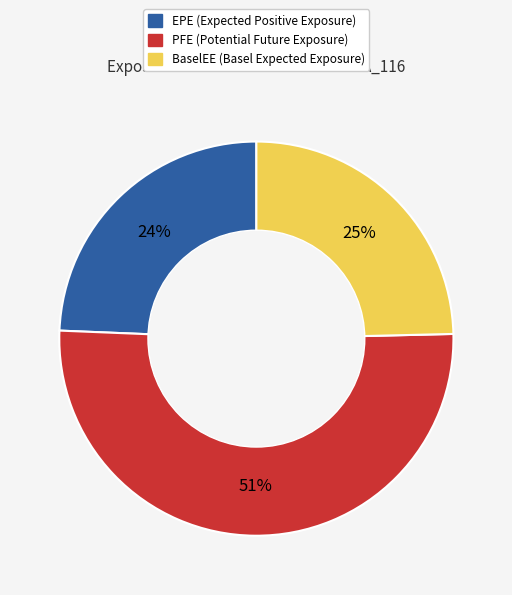

To the nearest percent, what is the average slice percentage?

33%